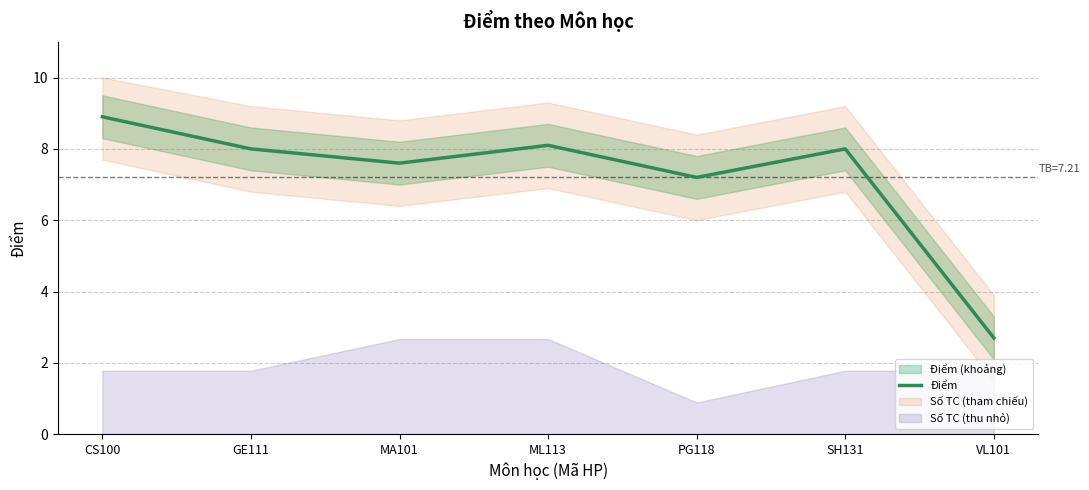

Reading right to left, extract all data points from this chart.

VL101=2.7	SH131=8.0	PG118=7.2	ML113=8.1	MA101=7.6	GE111=8.0	CS100=8.9